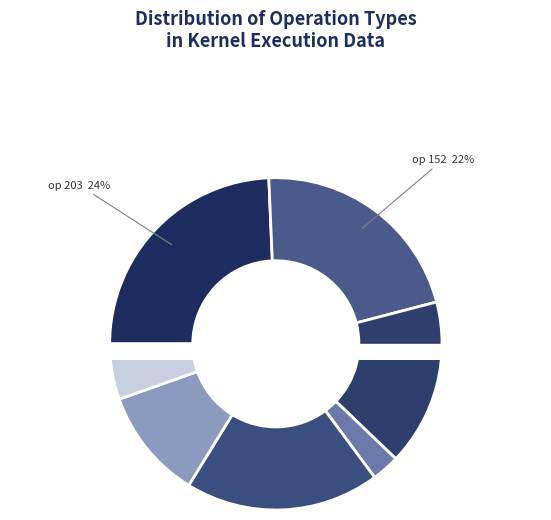

Is it true that 201 is 25% of the pie?

False